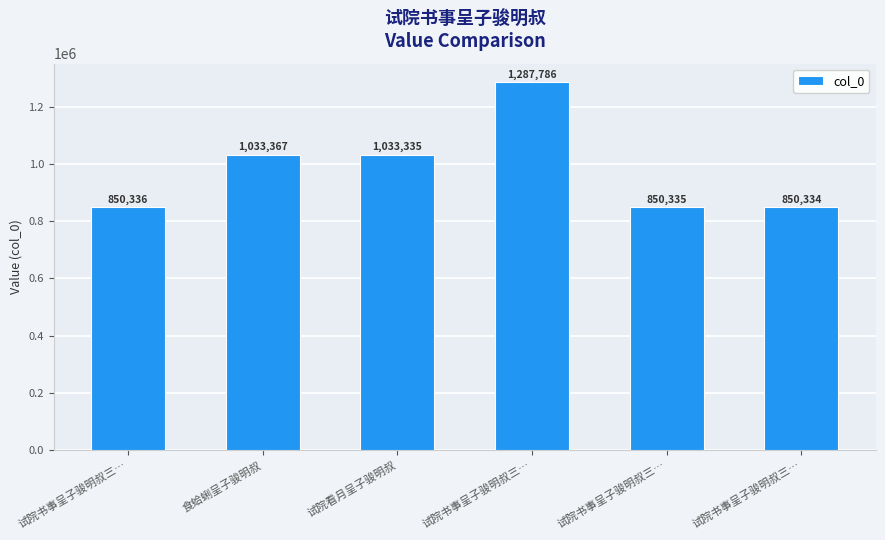

At which category does the chart reach its minimum across all series?

试院书事呈子骏明叔三…